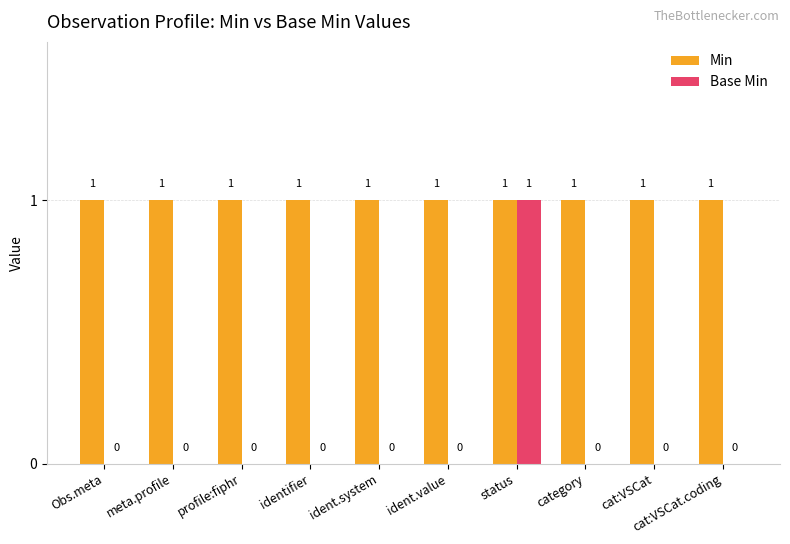

How many positive values does the Base Min series have?

1